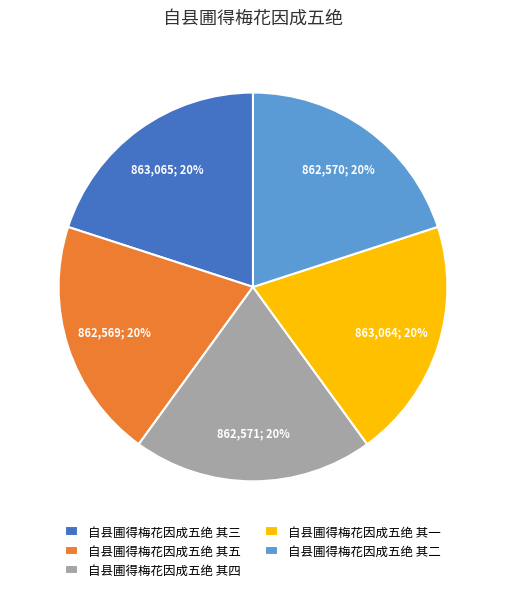

Is it true that 自县圃得梅花因成五绝 其三 is 20% of the pie?

True